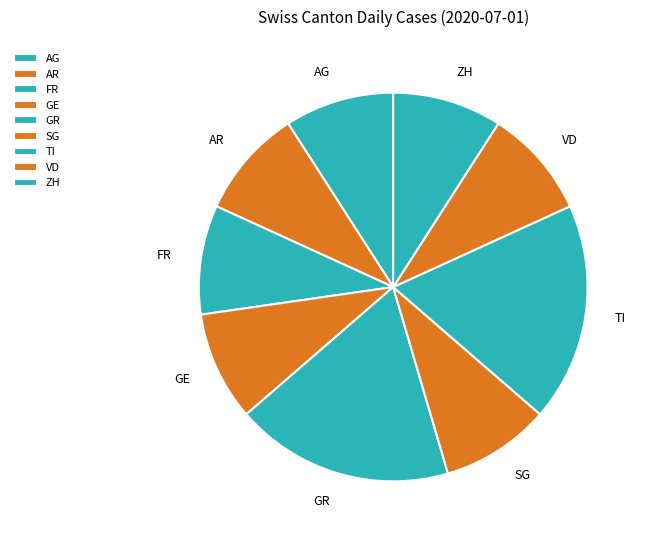

Does any single category account for the majority?

No